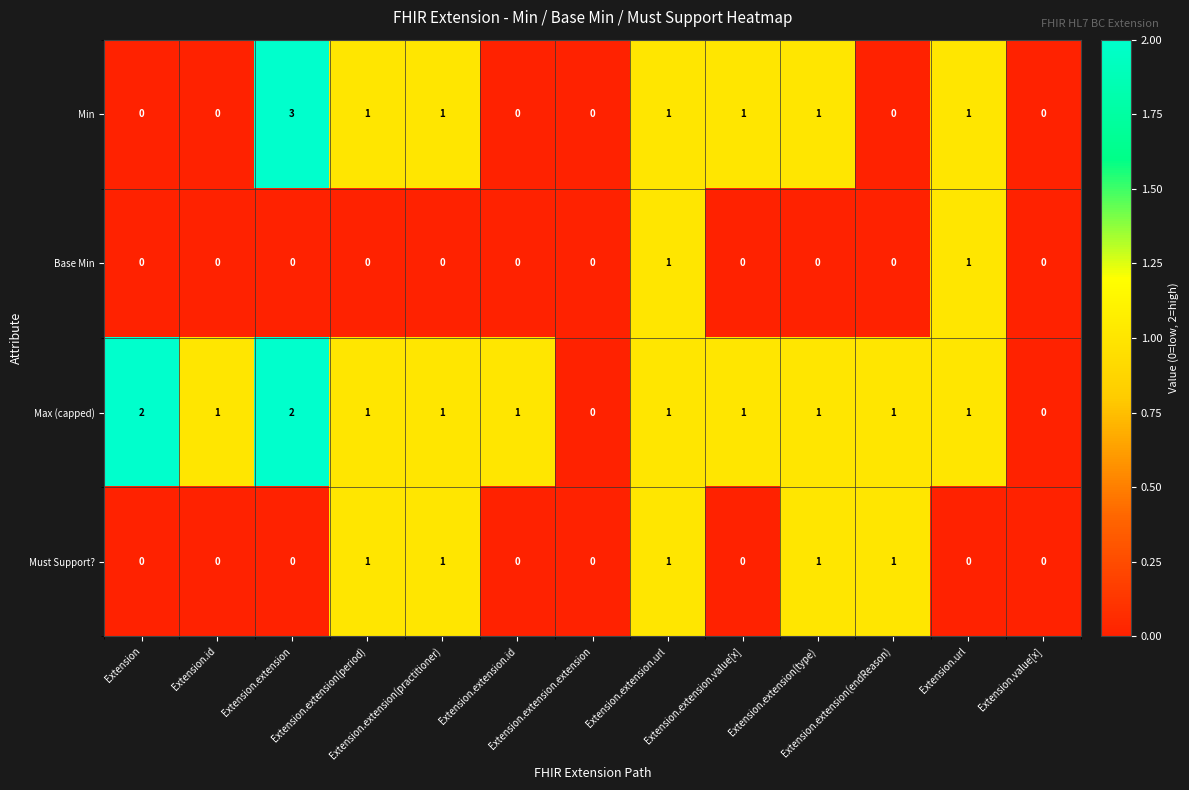

Which series has the largest total across all categories?

Max (capped)